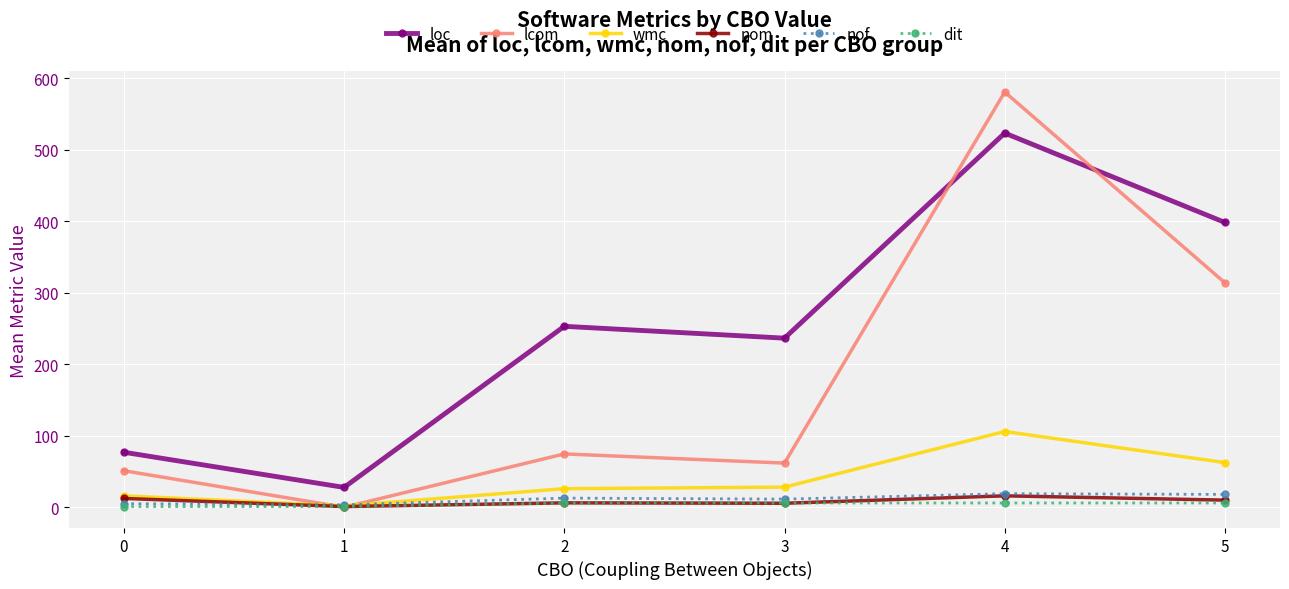

True or false: wmc has a value of 190.5 at 4.

False